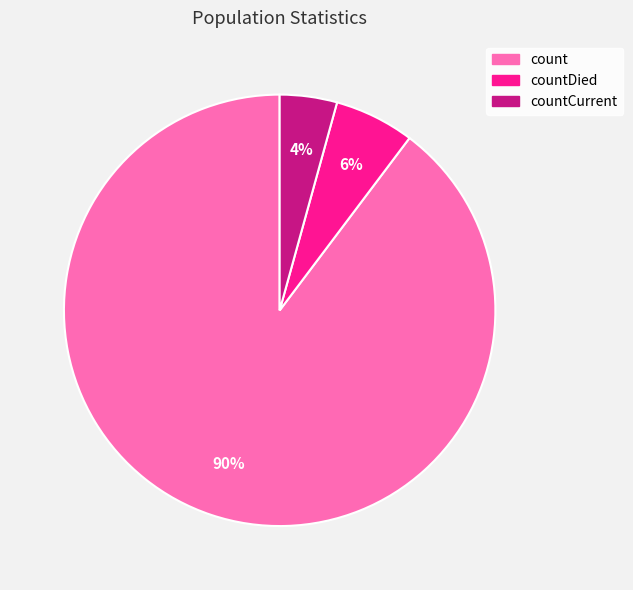

To the nearest percent, what is the average slice percentage?

33%